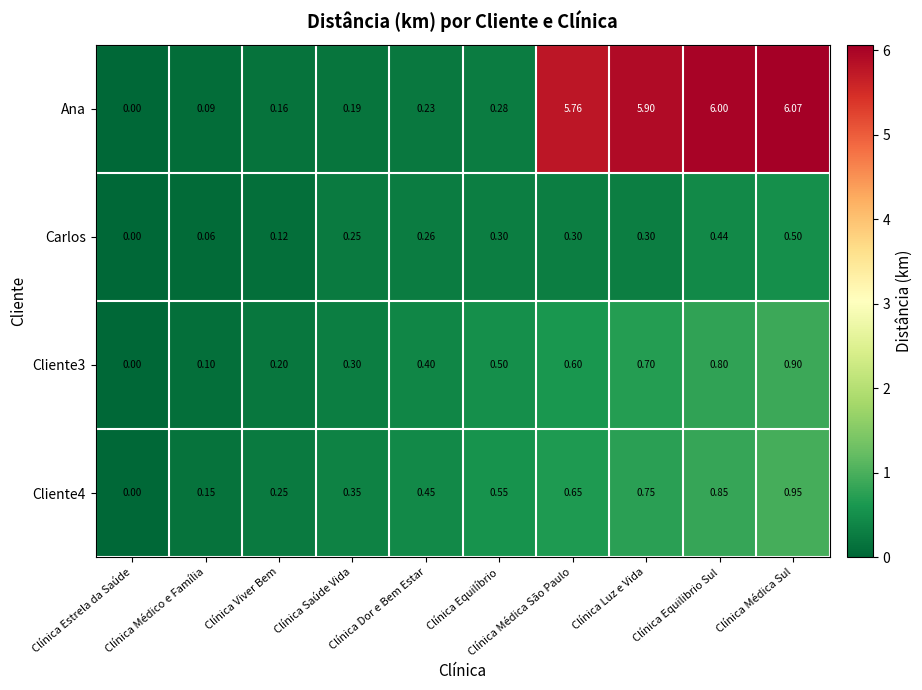

What is the total value across all series at Clínica Médico e Família?

0.4